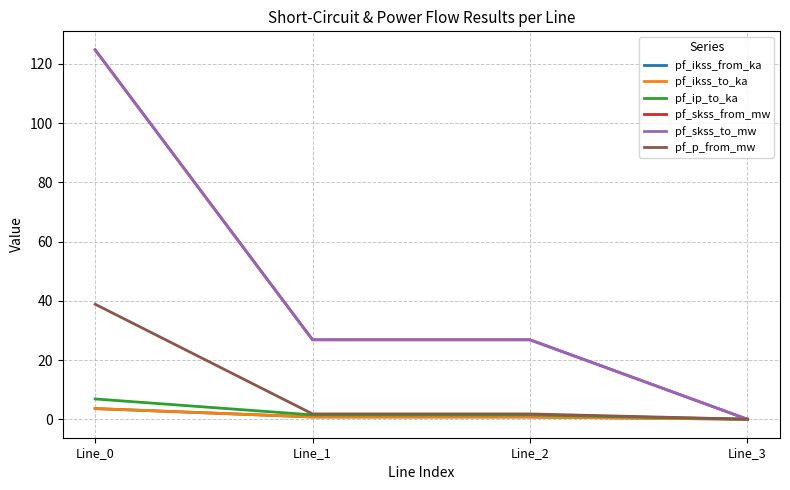

Where is pf_skss_to_mw nearest to the value 62?

Line_1